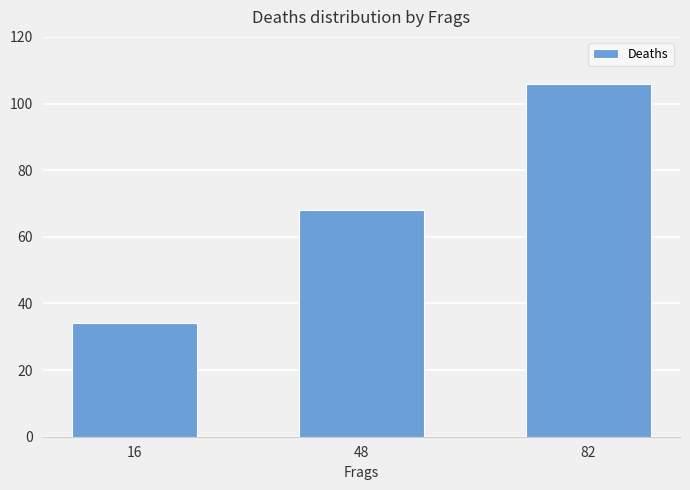

List the labels in order of value, largest first.

82, 48, 16